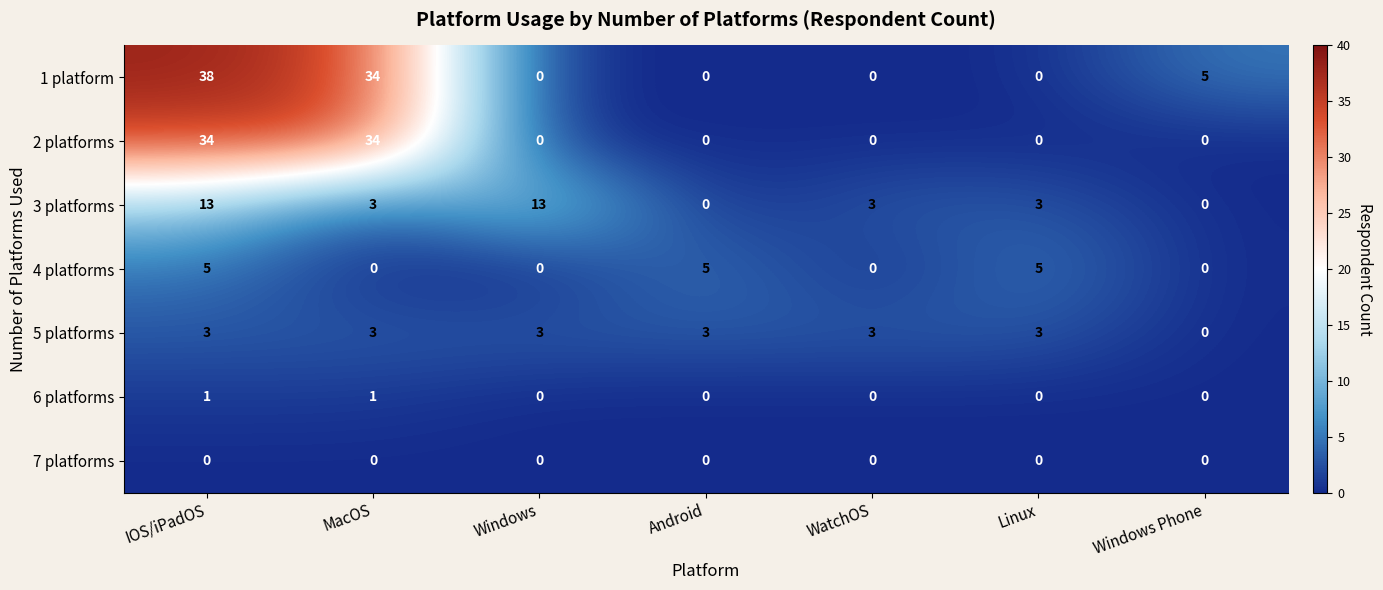

At which category does the chart reach its peak across all series?

IOS/iPadOS